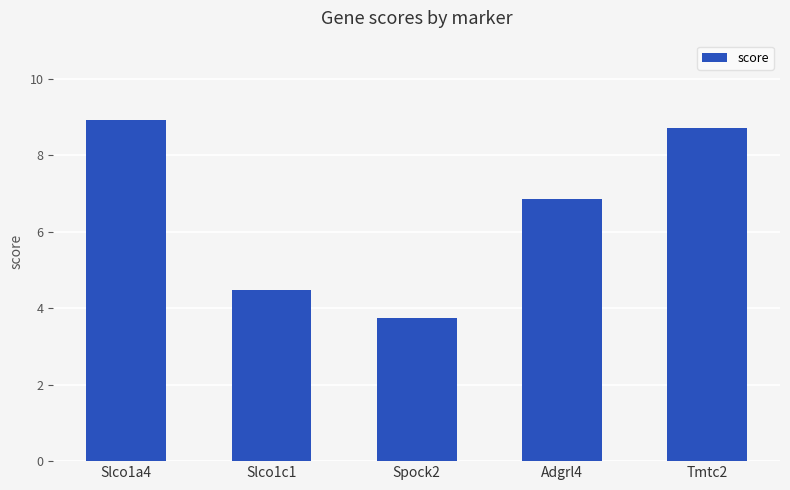

Count the number of values greater than 6.

3